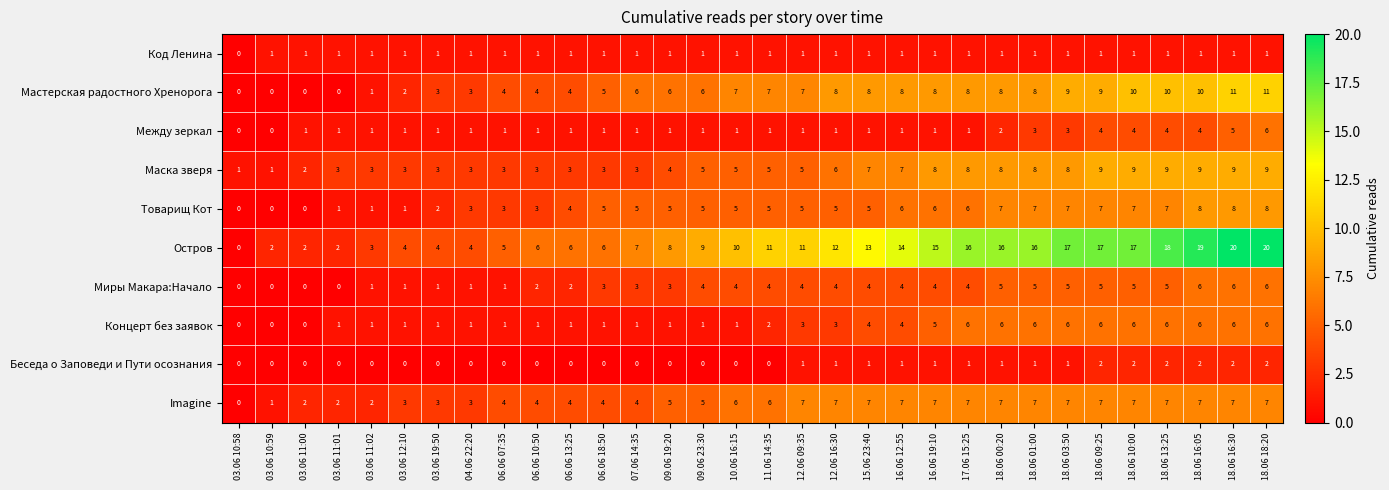

The value of Код Ленина at 18.06 18:20 is 1. True or false?

True